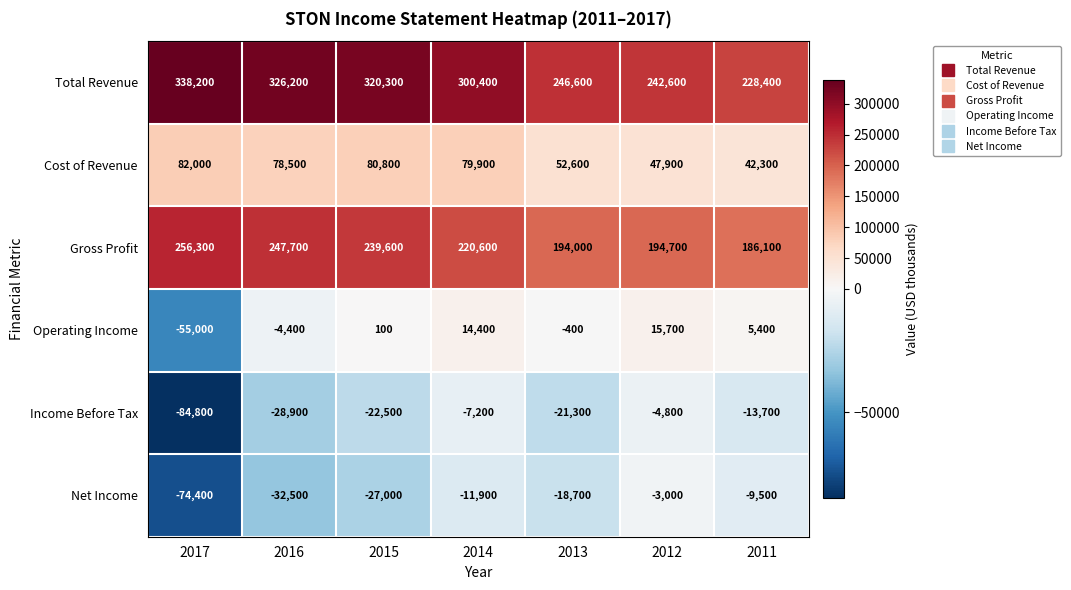

At 2013, list the series in order from smallest to largest.

Income Before Tax, Net Income, Operating Income, Cost of Revenue, Gross Profit, Total Revenue